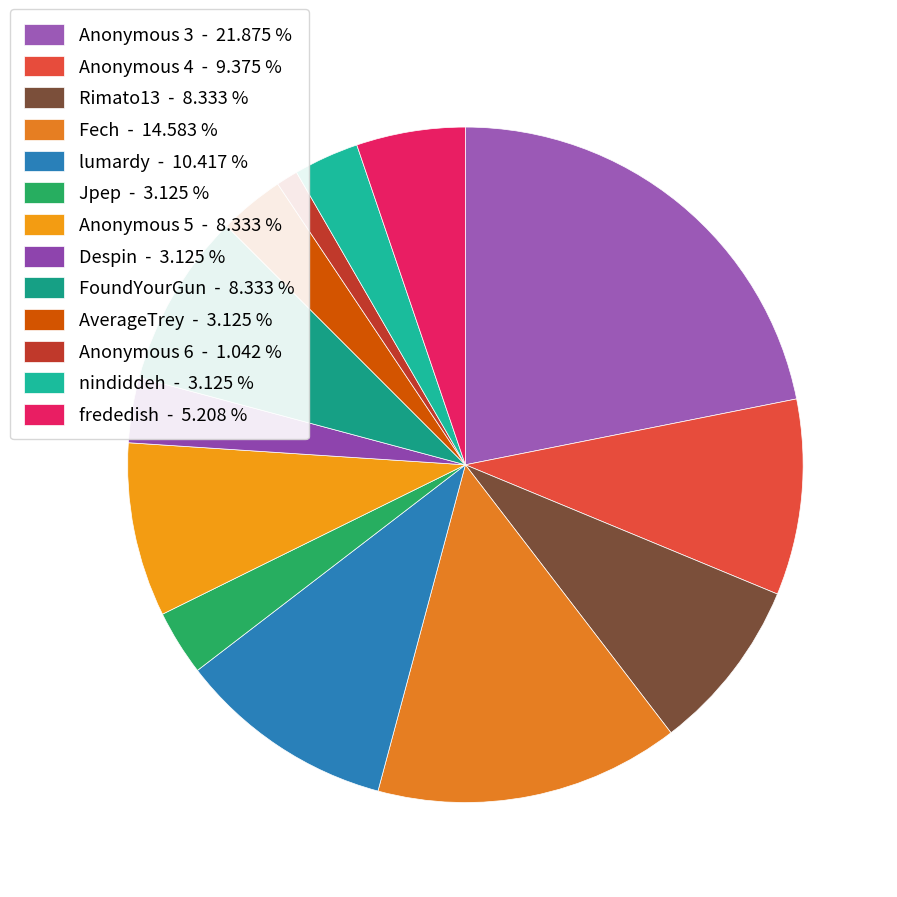

To the nearest percent, what percentage of the pie is Anonymous 5?

8%